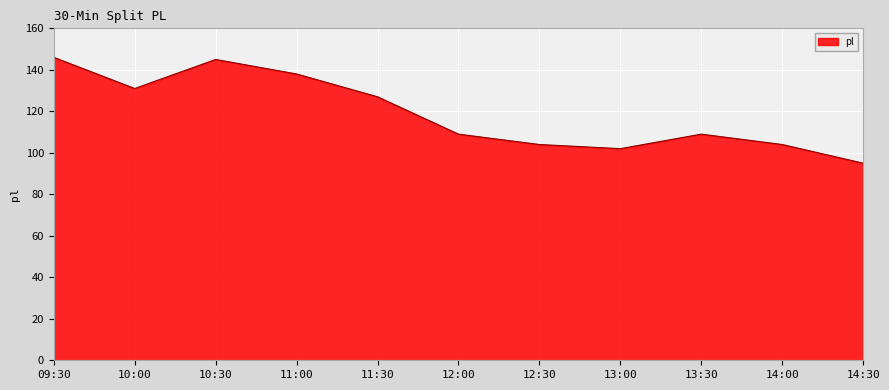

How many interior local peaks (higher than both neighbors) does the data have?

2